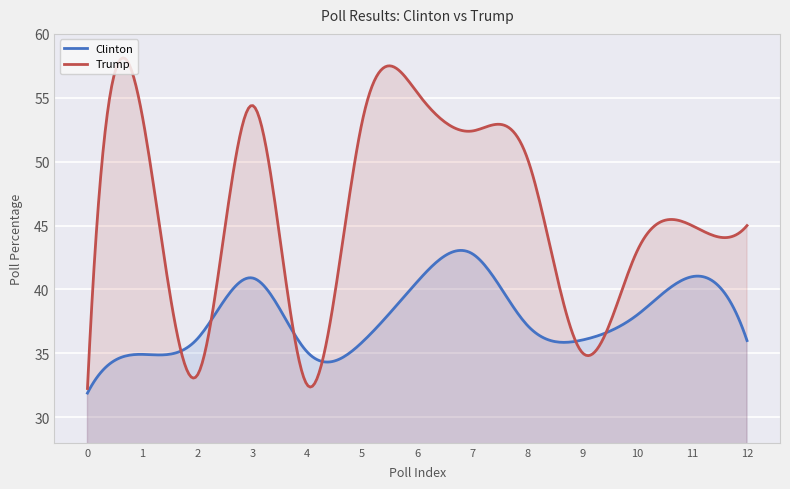

What is the difference between the highest and lowest values at 12?

9.0